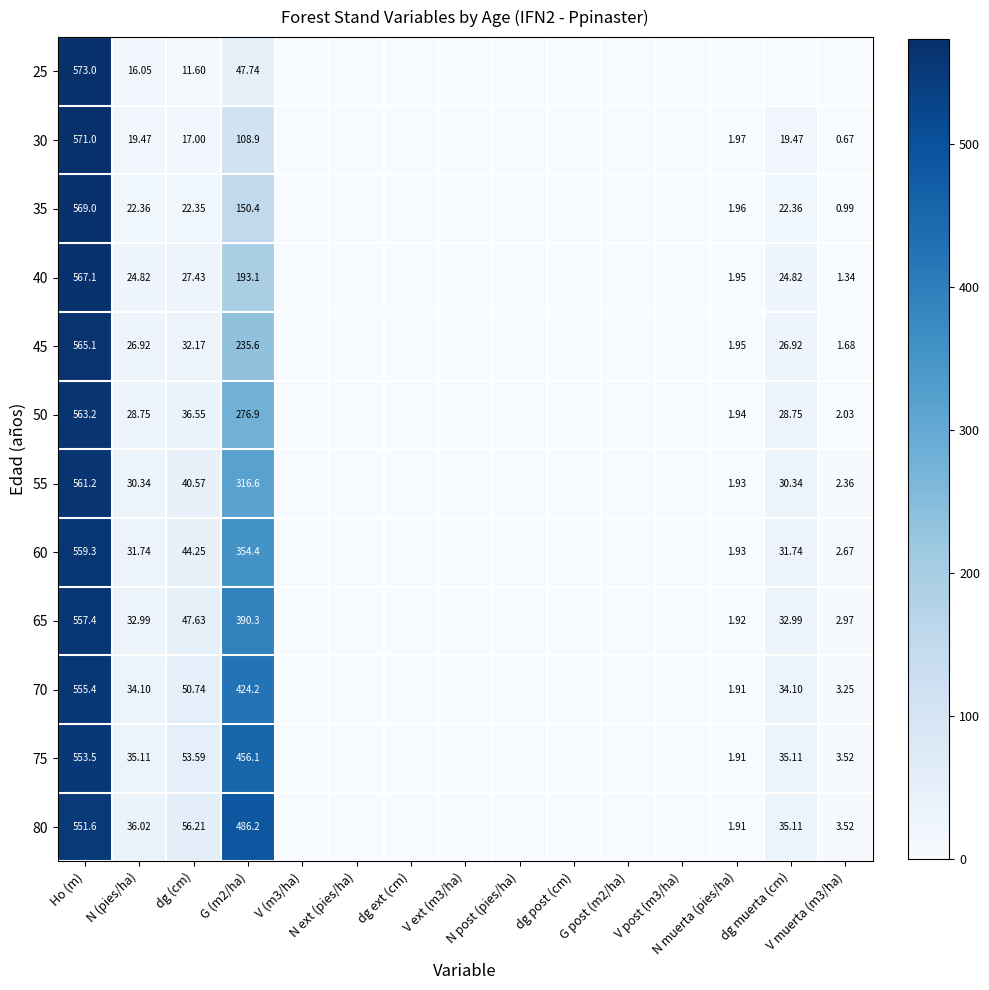

List the series in order of their peak value, lowest first.

80, 75, 70, 65, 60, 55, 50, 45, 40, 35, 30, 25